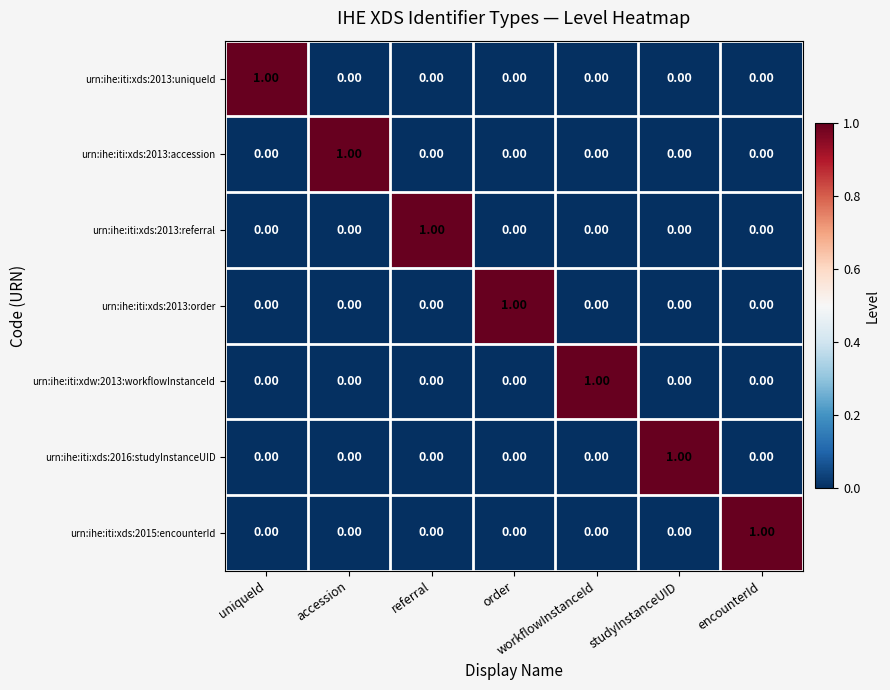

At which label does urn:ihe:iti:xds:2013:order reach its peak?

order